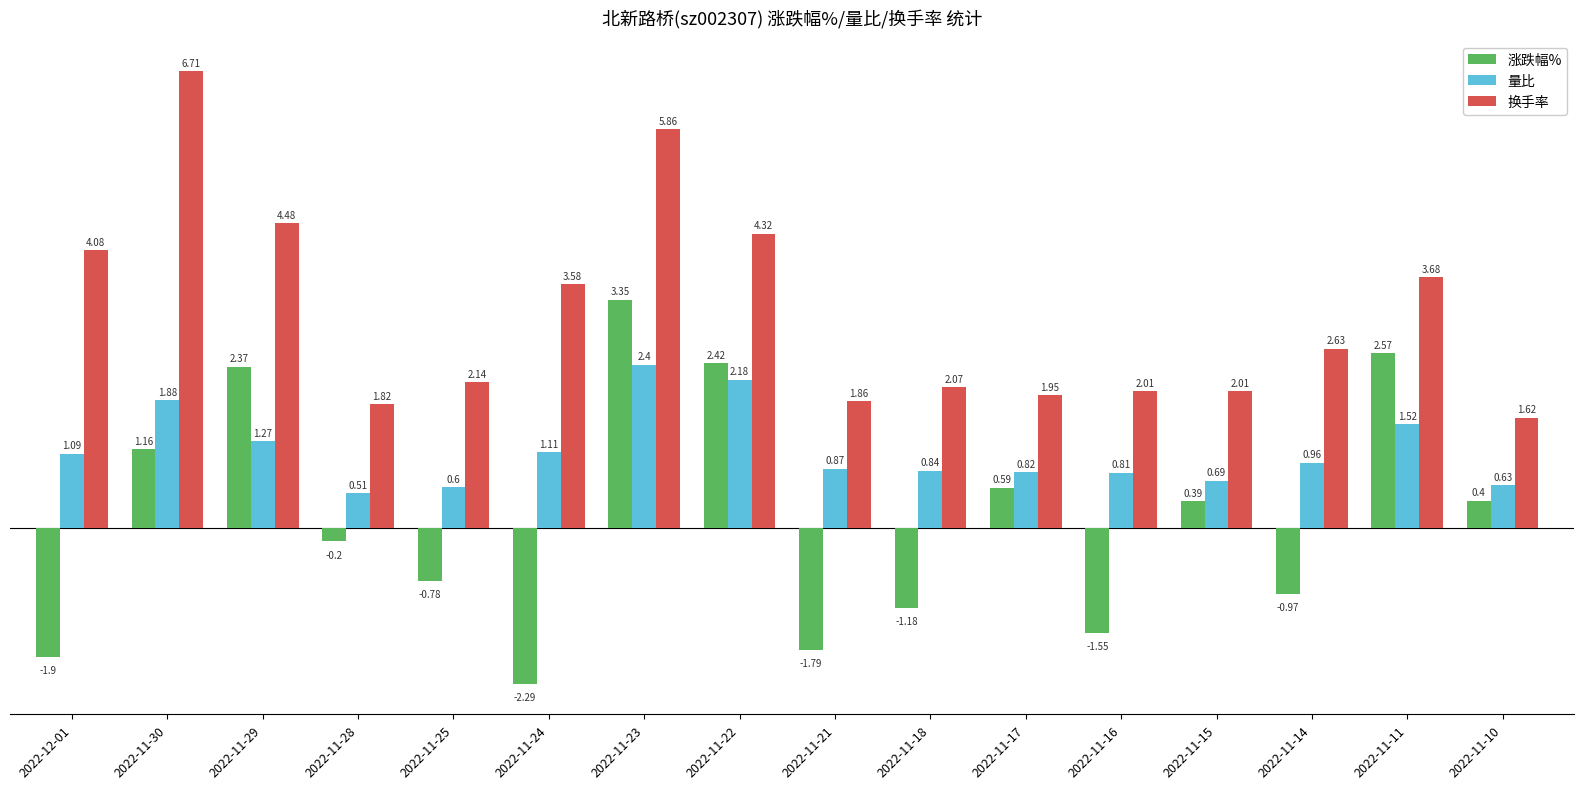

List the series in order of their overall mean, lowest first.

涨跌幅%, 量比, 换手率